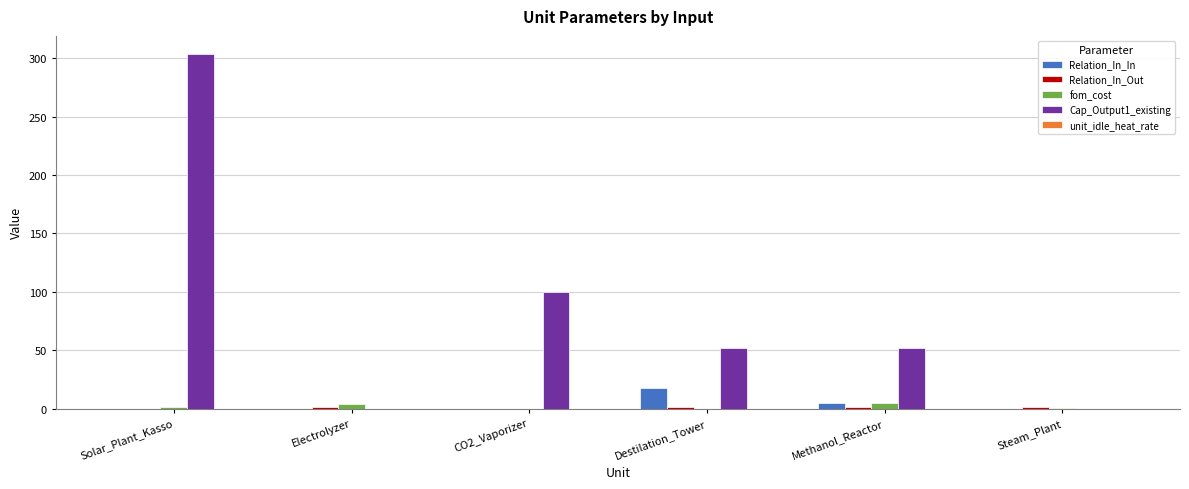

Count the Cap_Output1_existing values in the range 0 to 100.

5